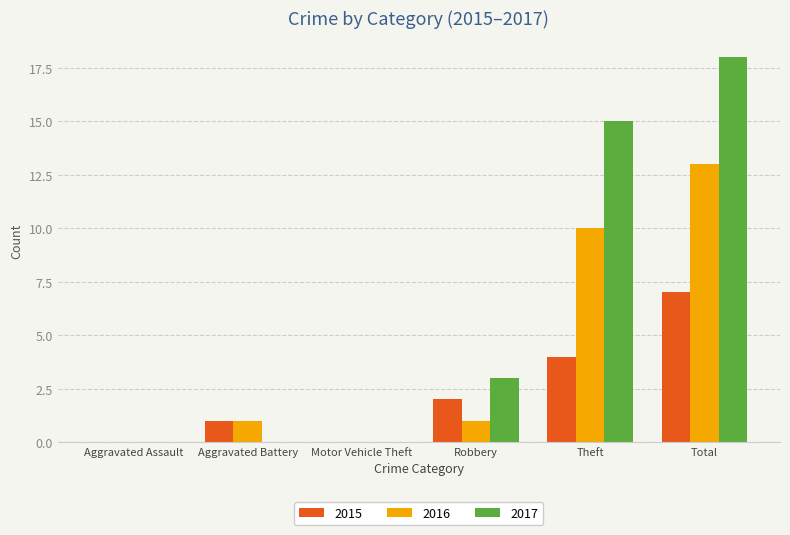

Between Robbery and Total, which series saw the biggest shift?

2017